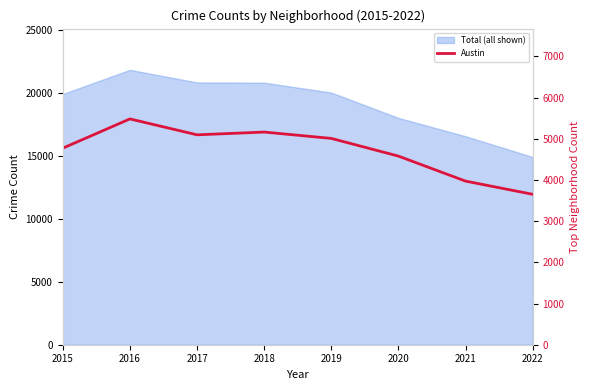

Does the chart display data point markers on the line(s)?

No